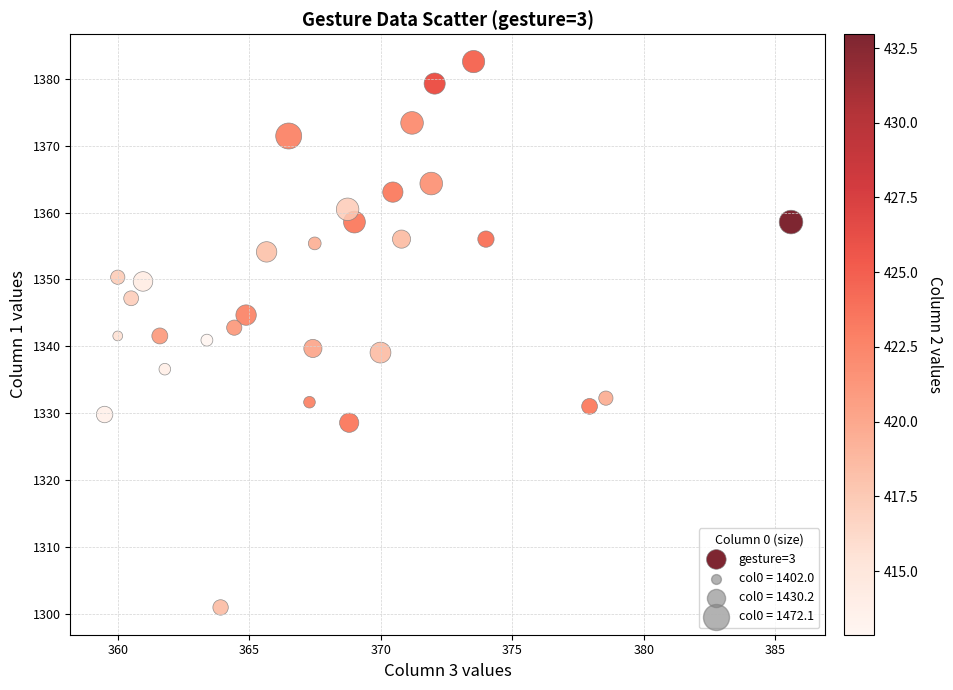

What is the range of X values (max minus min)?

26.1